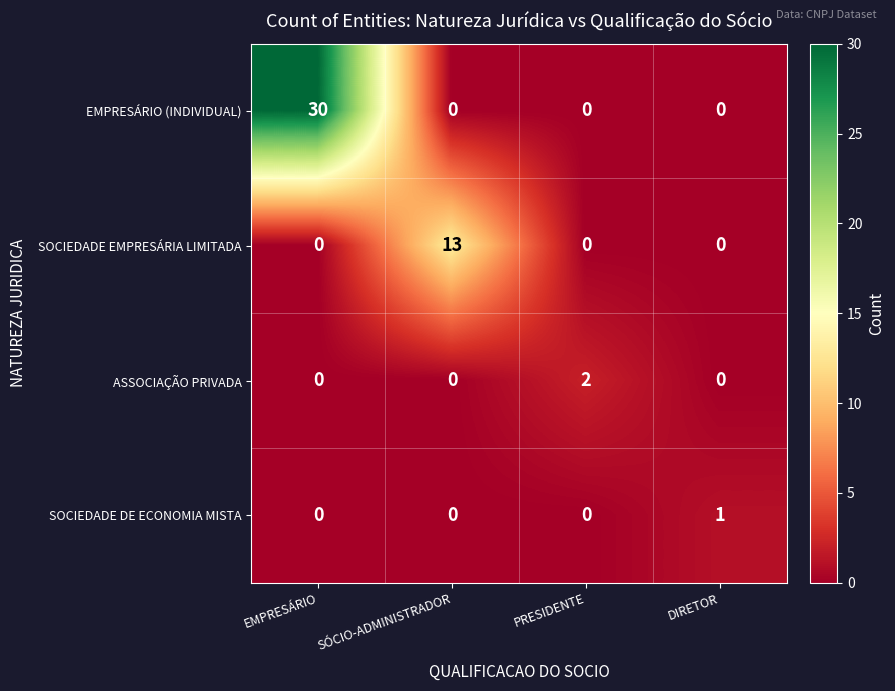

Which series has the largest total across all categories?

EMPRESÁRIO (INDIVIDUAL)